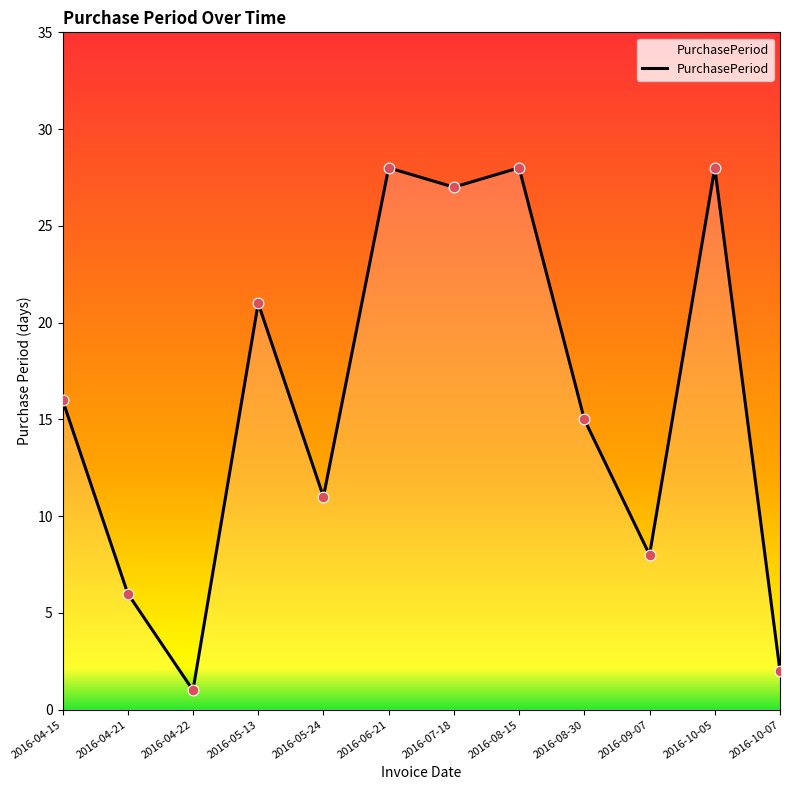

Between 2016-04-22 and 2016-04-21, which is larger?

2016-04-21